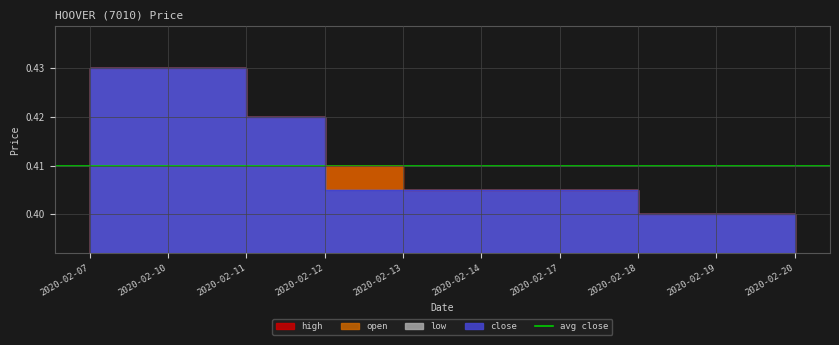

Is the value of high at 2020-02-17 greater than the value of open at 2020-02-13?

No